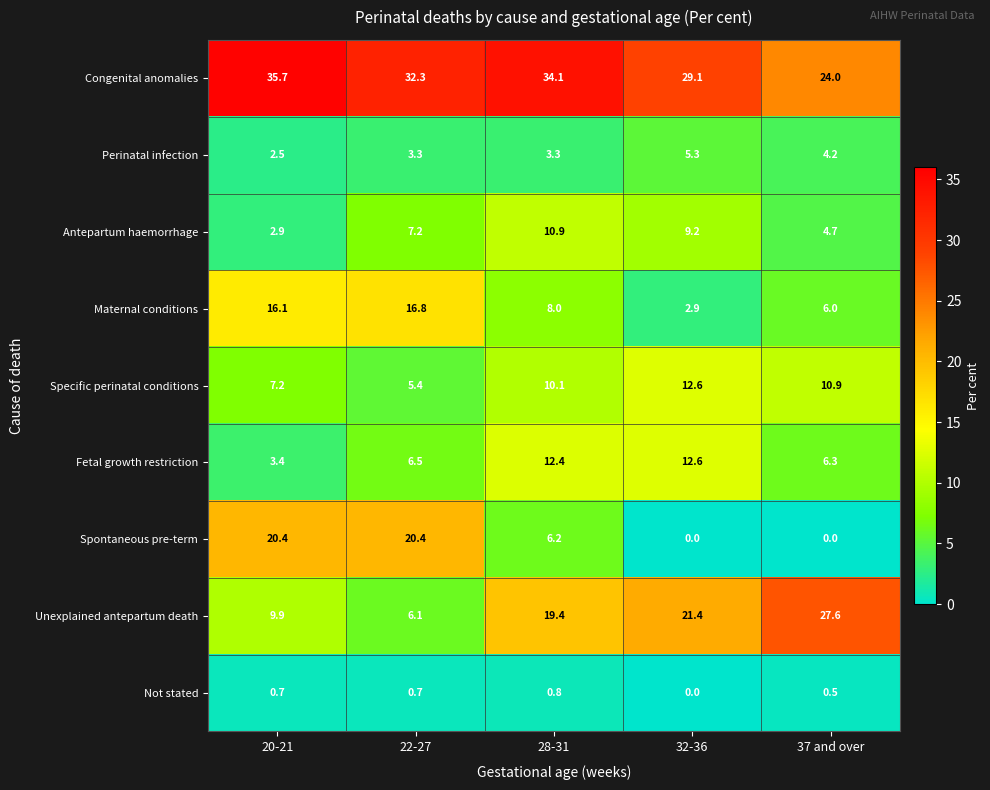

Is it true that Congenital anomalies equals 9.2 at 28-31?

False